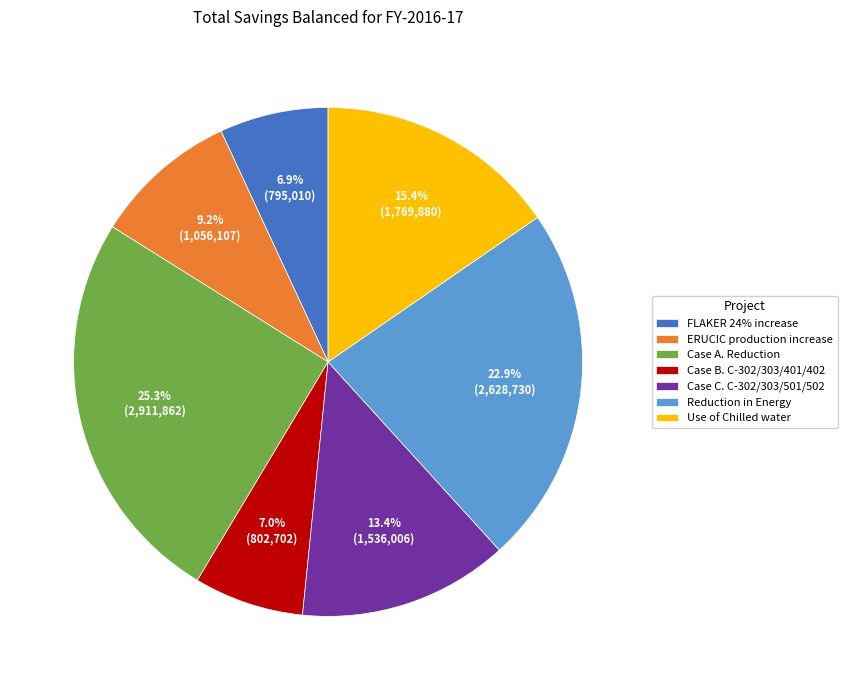

Is the sum of ERUCIC production increase and Reduction in Energy greater than half?

No